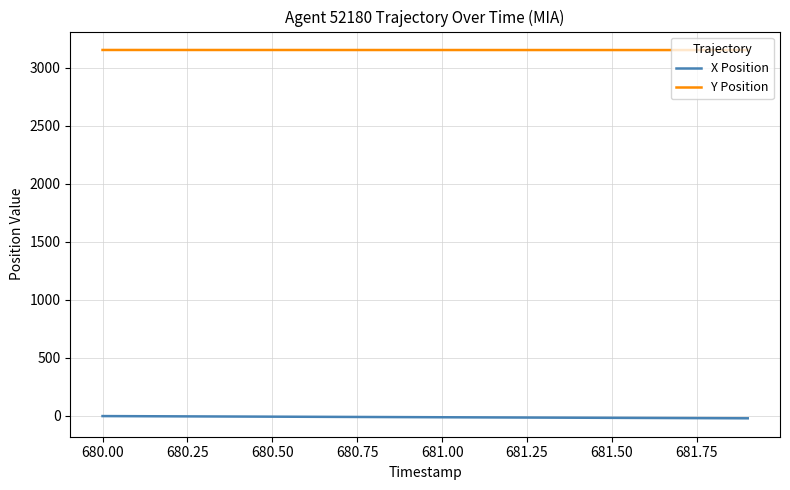

At how many categories does at least one series exceed 3046?

20